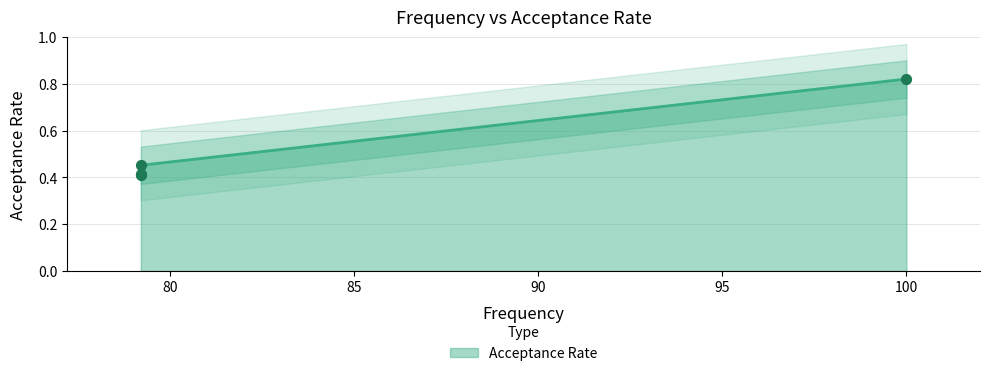

What is the change in value from 100.0 to 79.2?

-0.4